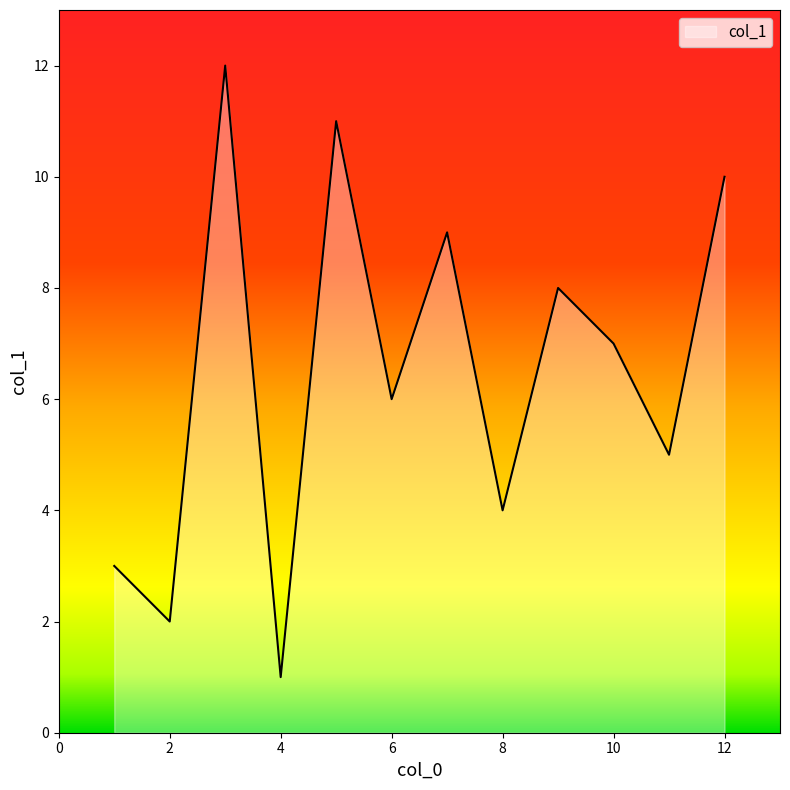

What is the difference between the maximum and minimum values?

11